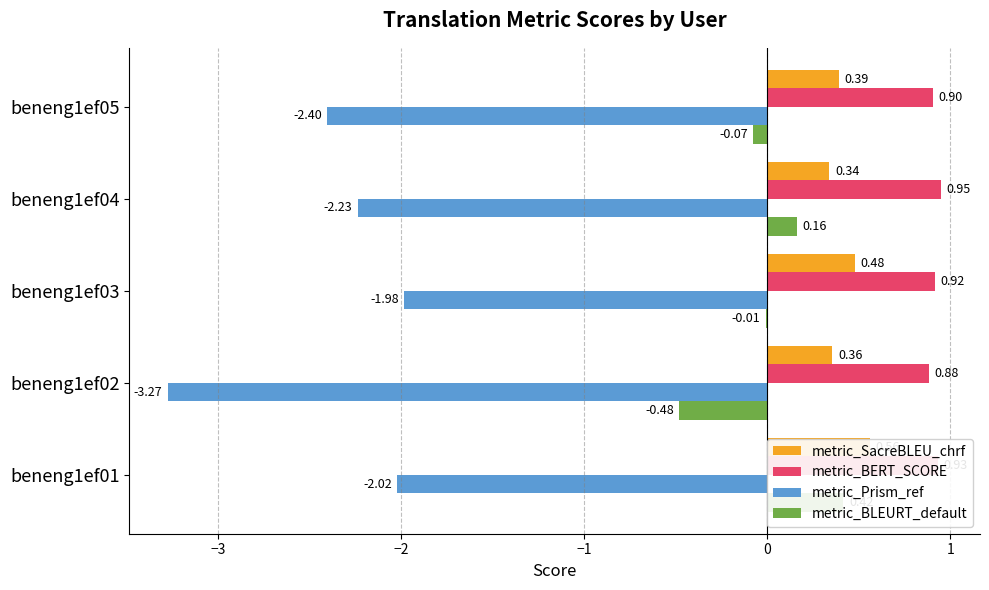

At how many categories does at least one series exceed 0?

5